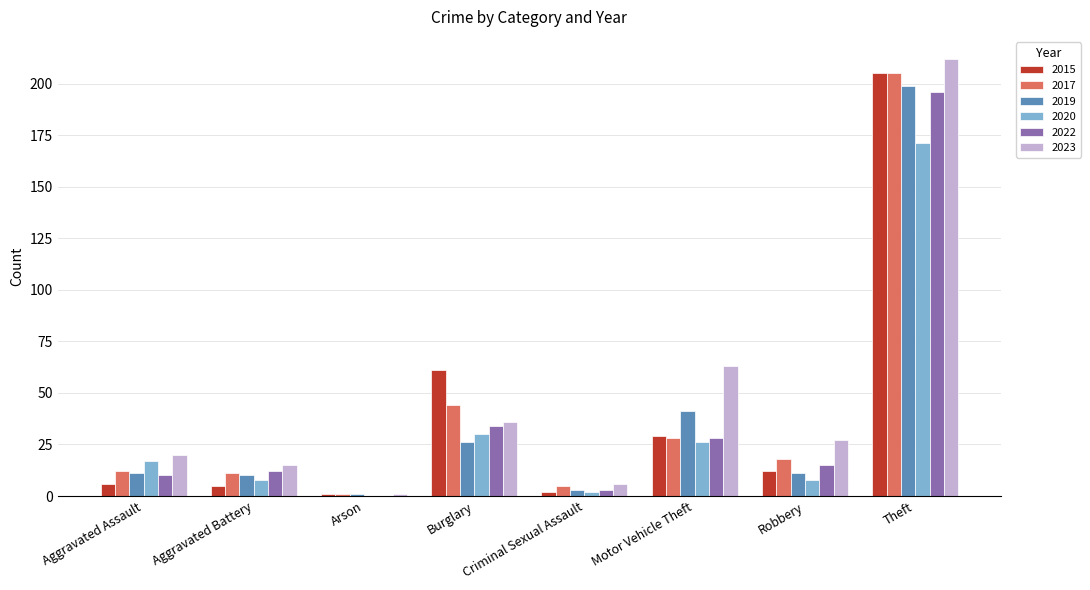

What is the maximum value shown in the chart?

212